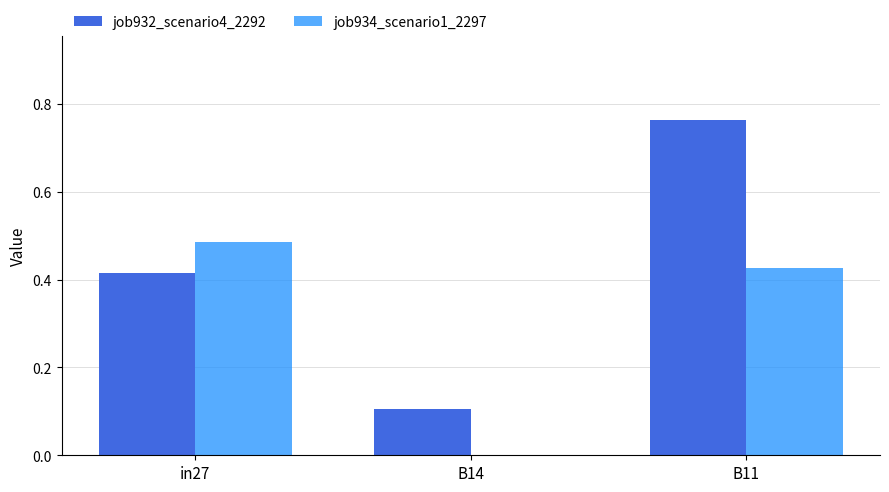

Which category has the highest value in the job934_scenario1_2297 series?

in27